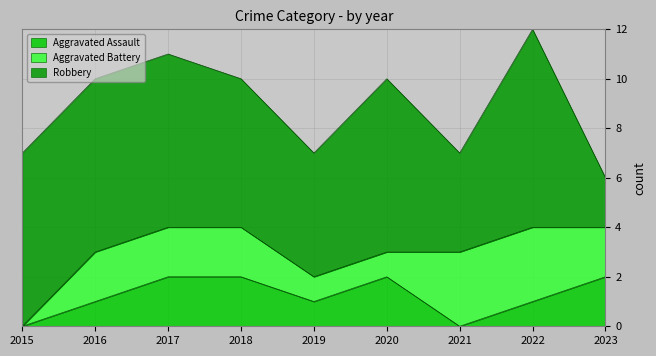

Where does the Aggravated Battery series first go above 2?

2021